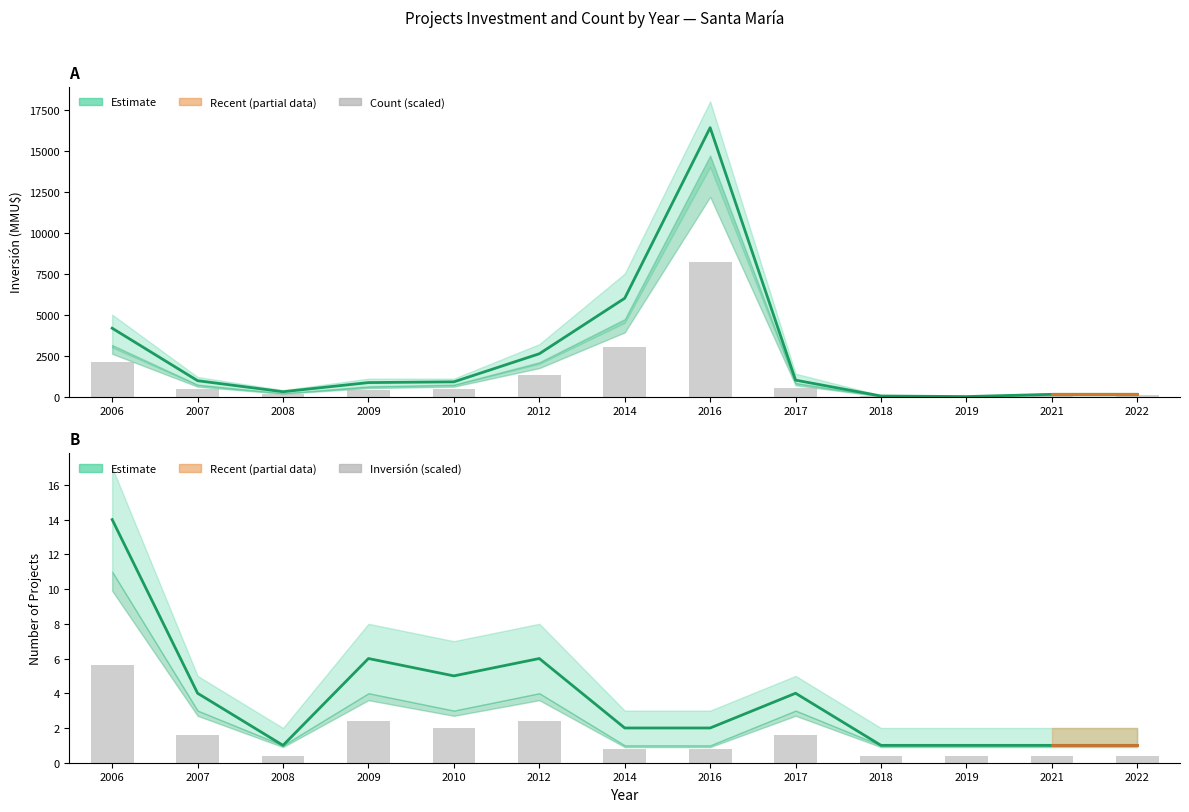

Which category has the lowest value across all series?

2008